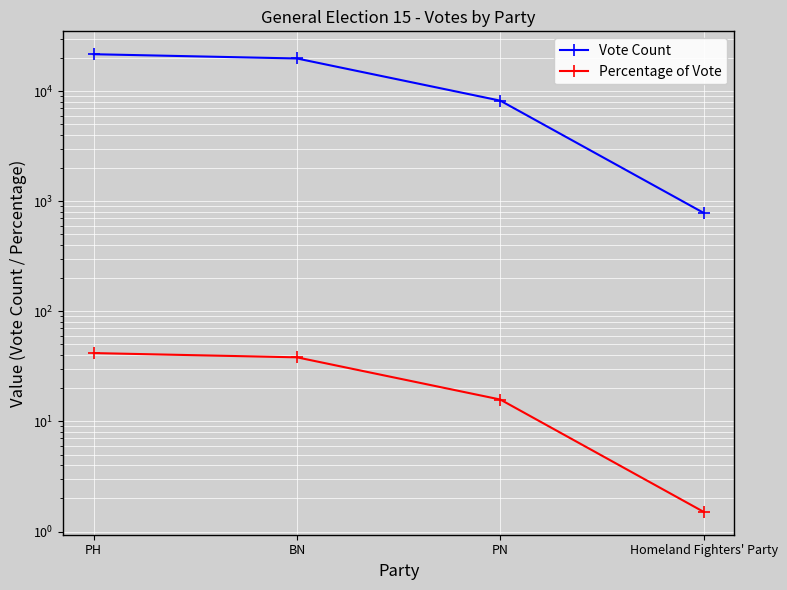

How many values in the Percentage of Vote series exceed 38?

2